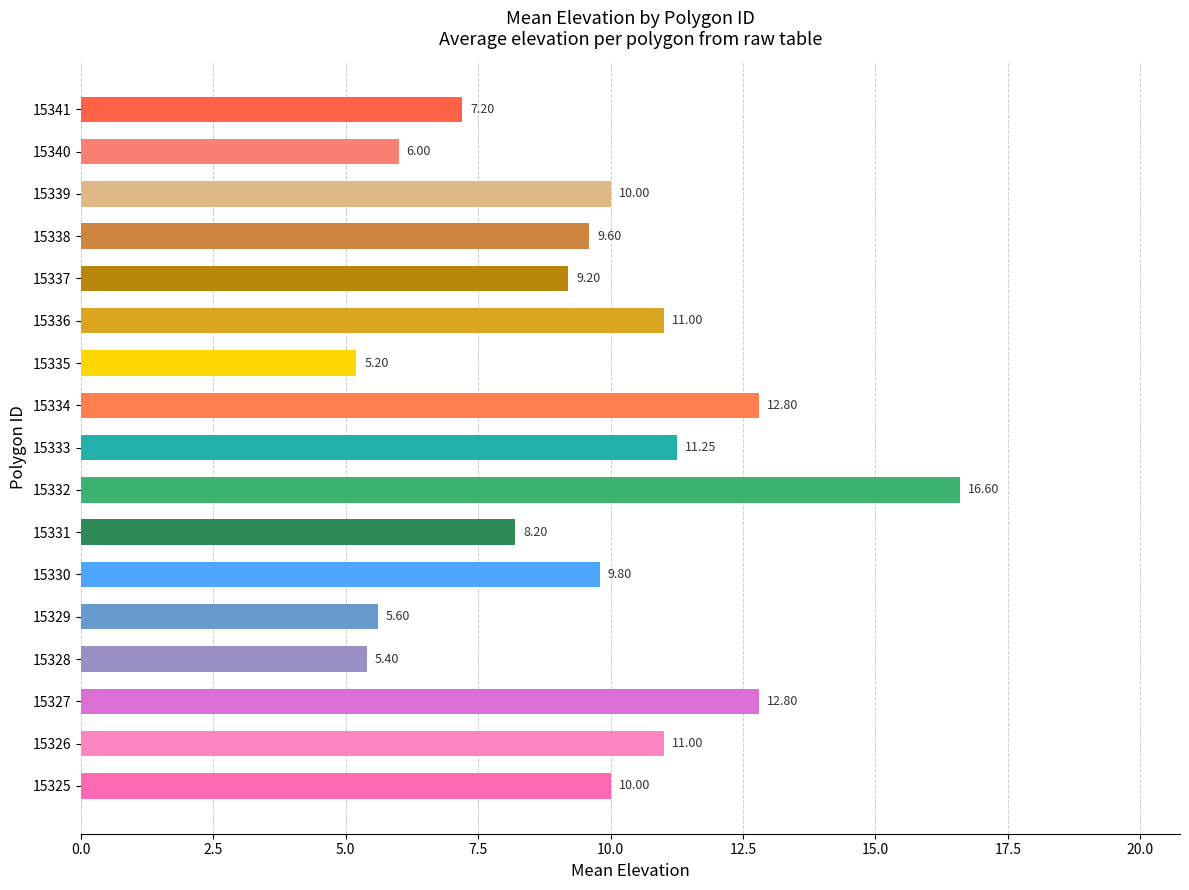

What is the difference between the values at 15325 and 15329?

4.4